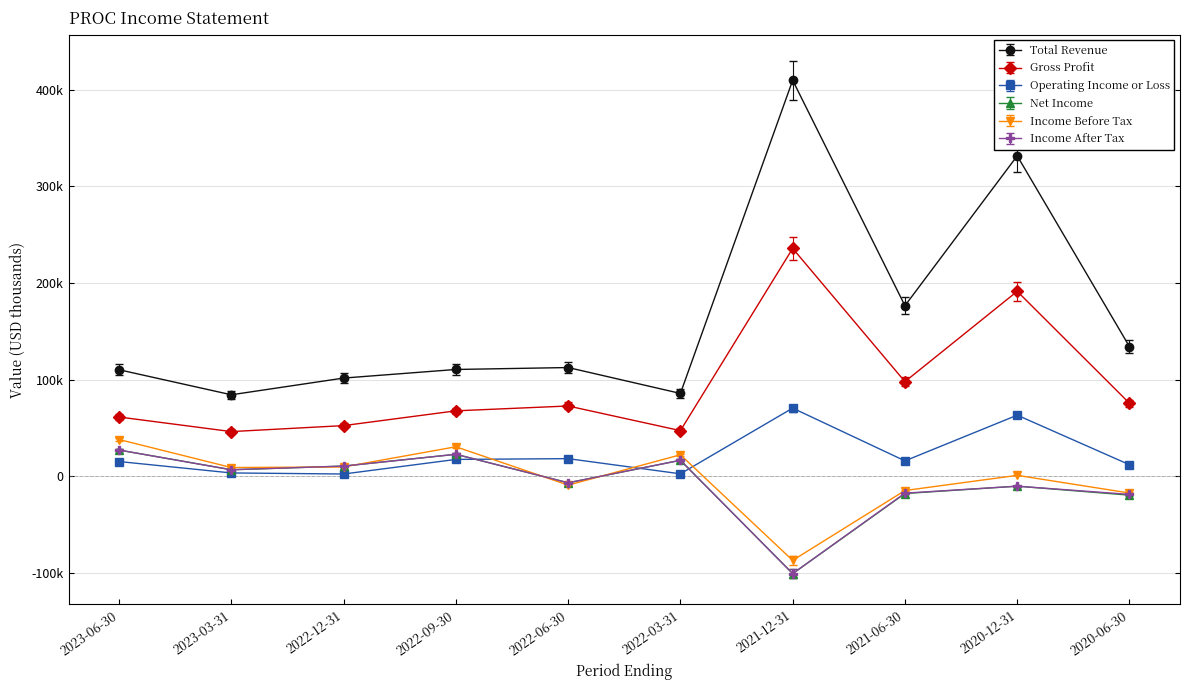

List the labels in order of Income After Tax value, smallest first.

2021-12-31, 2020-06-30, 2021-06-30, 2020-12-31, 2022-06-30, 2023-03-31, 2022-12-31, 2022-03-31, 2022-09-30, 2023-06-30